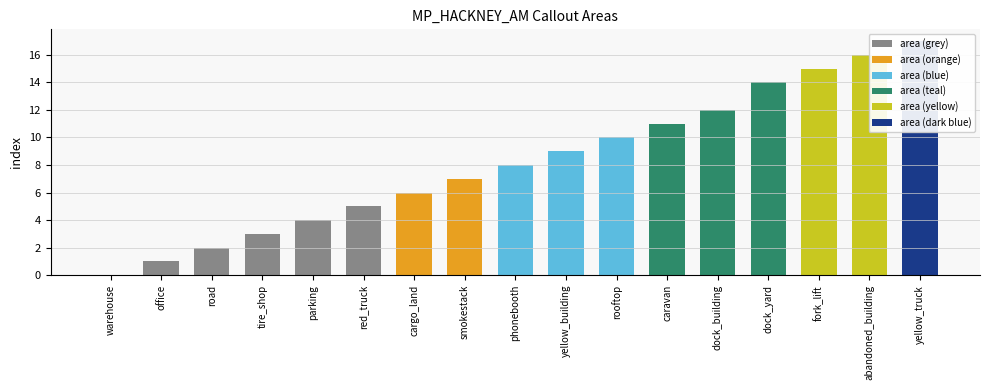

What is the label of the 3rd bar from the left?

road